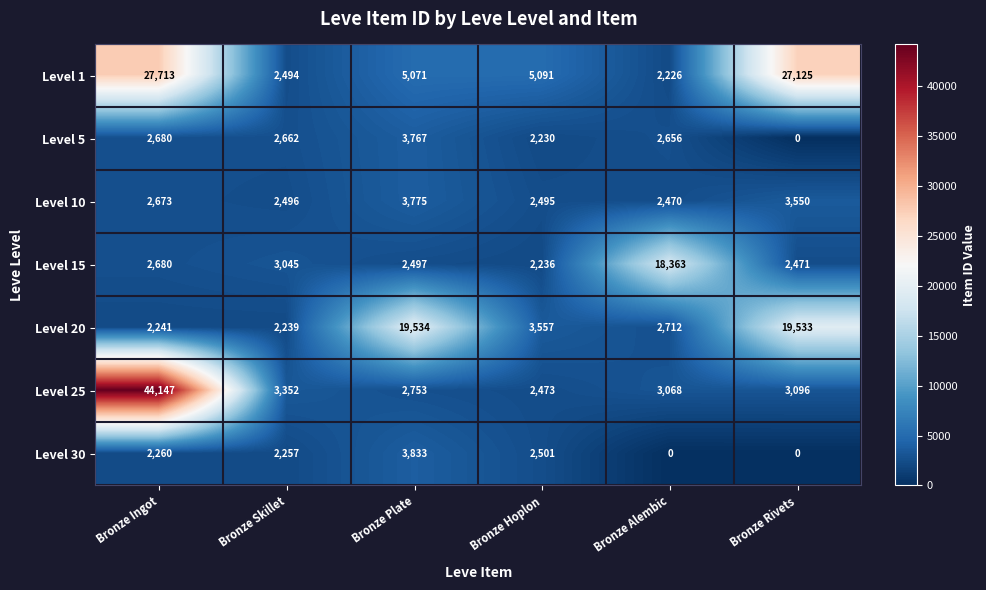

Between Bronze Plate and Bronze Hoplon, which series saw the biggest shift?

Level 20